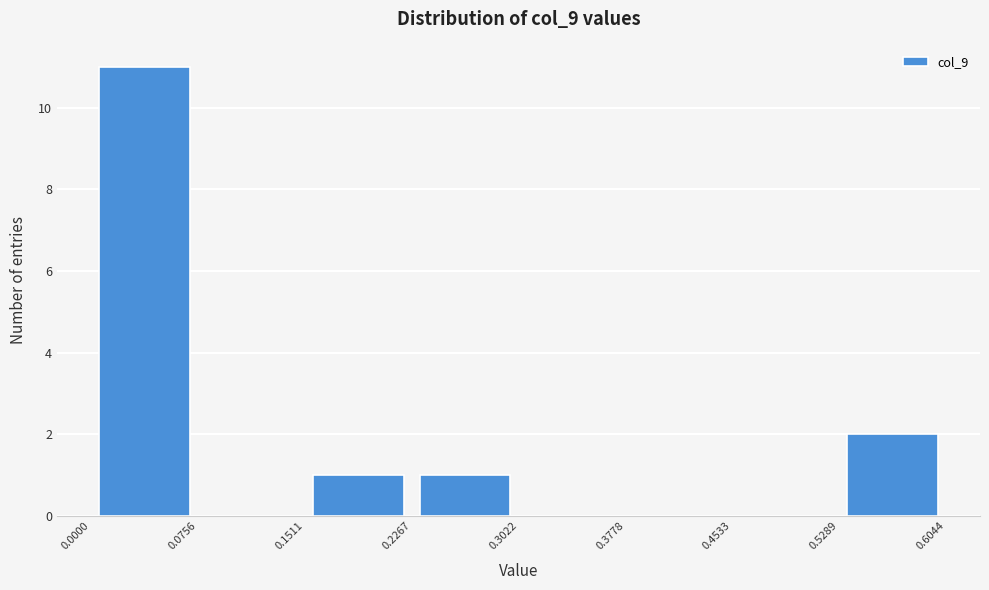

Which range on the x-axis has the tallest bar?

0.0000 to 0.0756